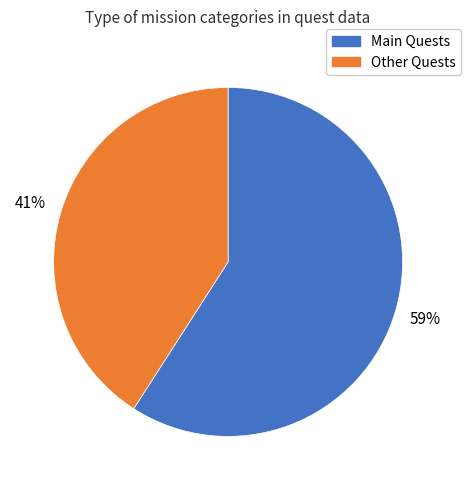

Rank the categories by value from highest to lowest.

Main Quests, Other Quests